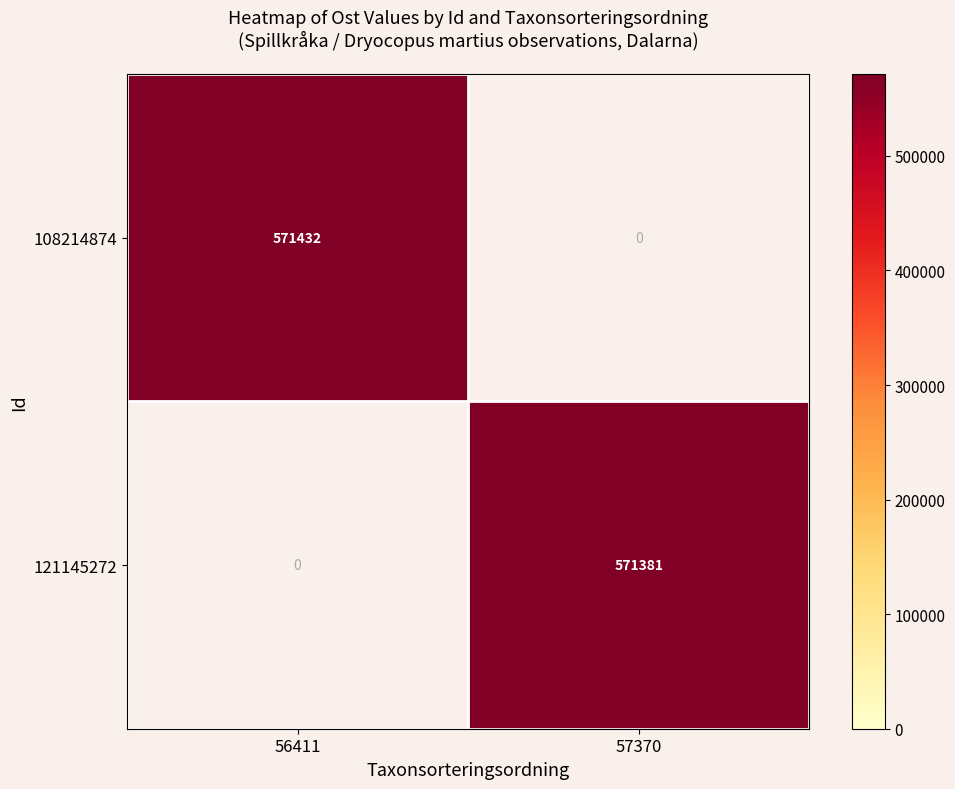

True or false: 121145272 has a value of 341599 at 57370.

False